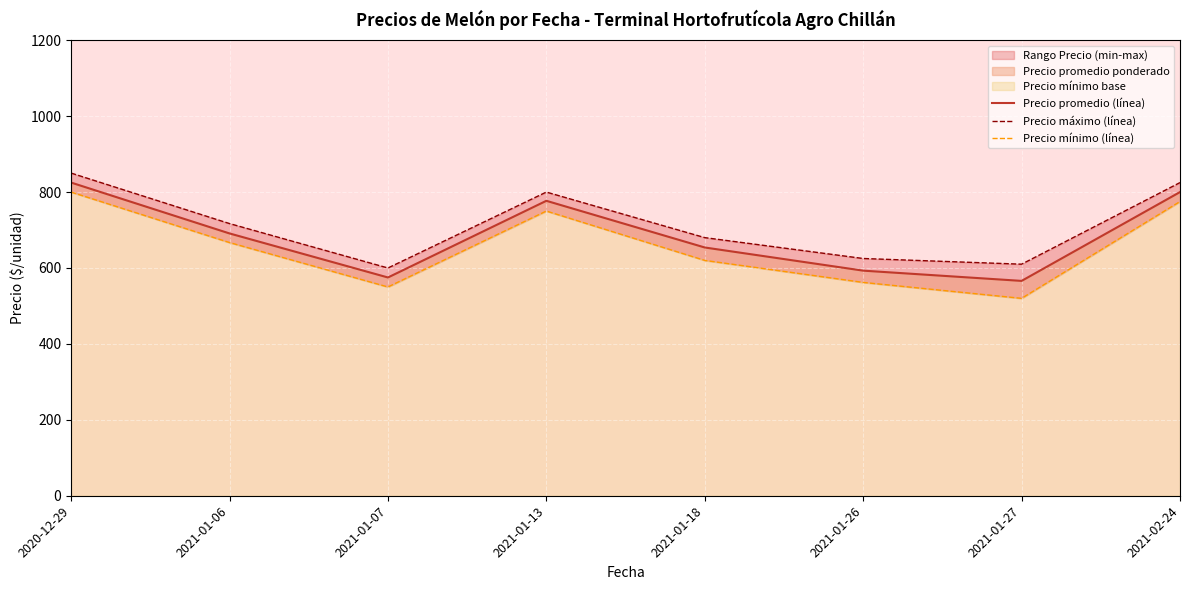

At which category is the sum across all series the highest?

2020-12-29